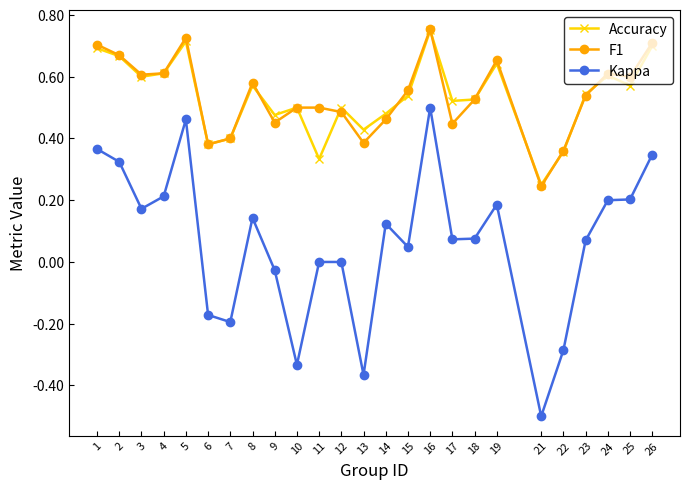

Where is the first local maximum for Kappa?

5